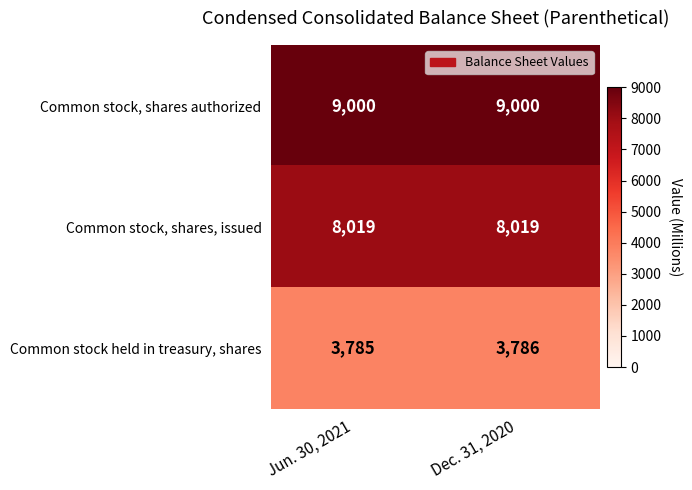

How many categories are shown in the chart?

2